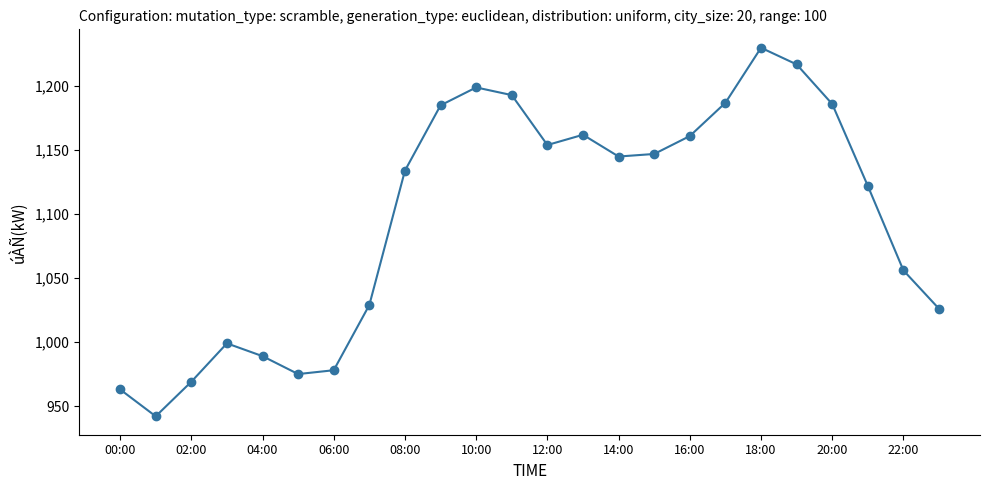

Count the number of categories in the chart.

24